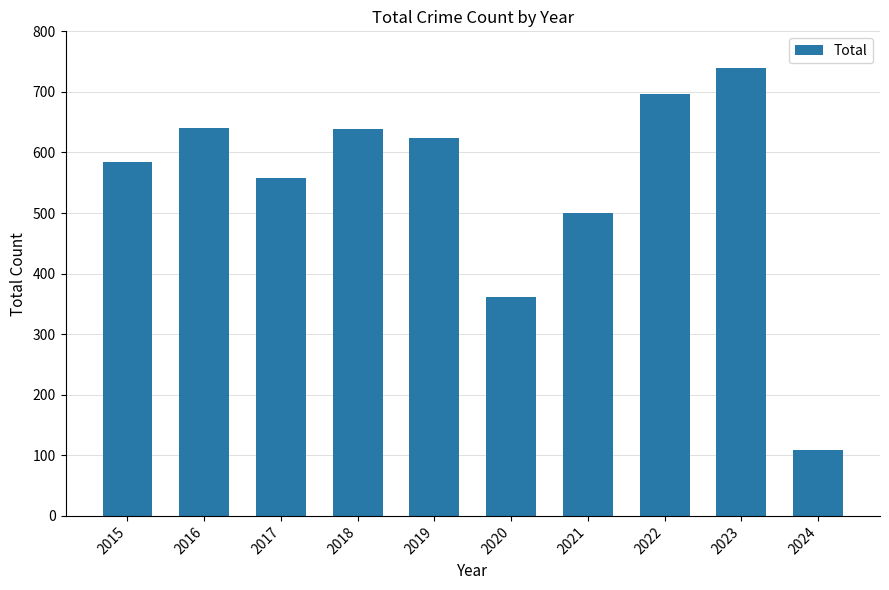

What is the change in value from 2016 to 2021?

-141